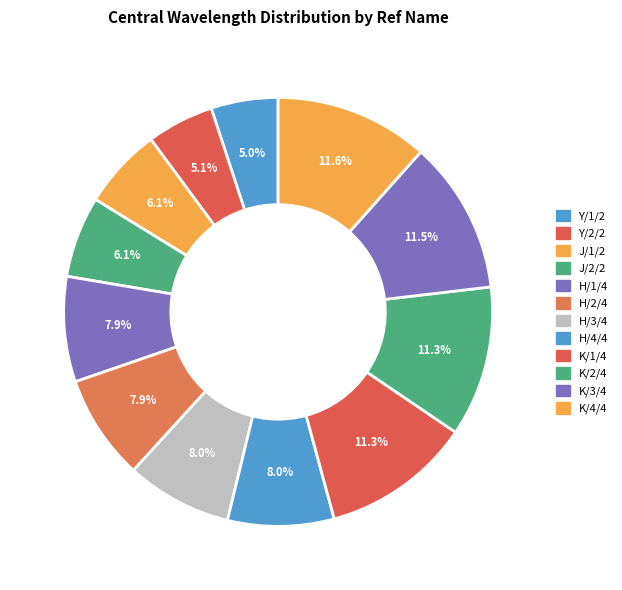

Approximately how many times larger is the value at K/1/4 compared to K/3/4?

1.0